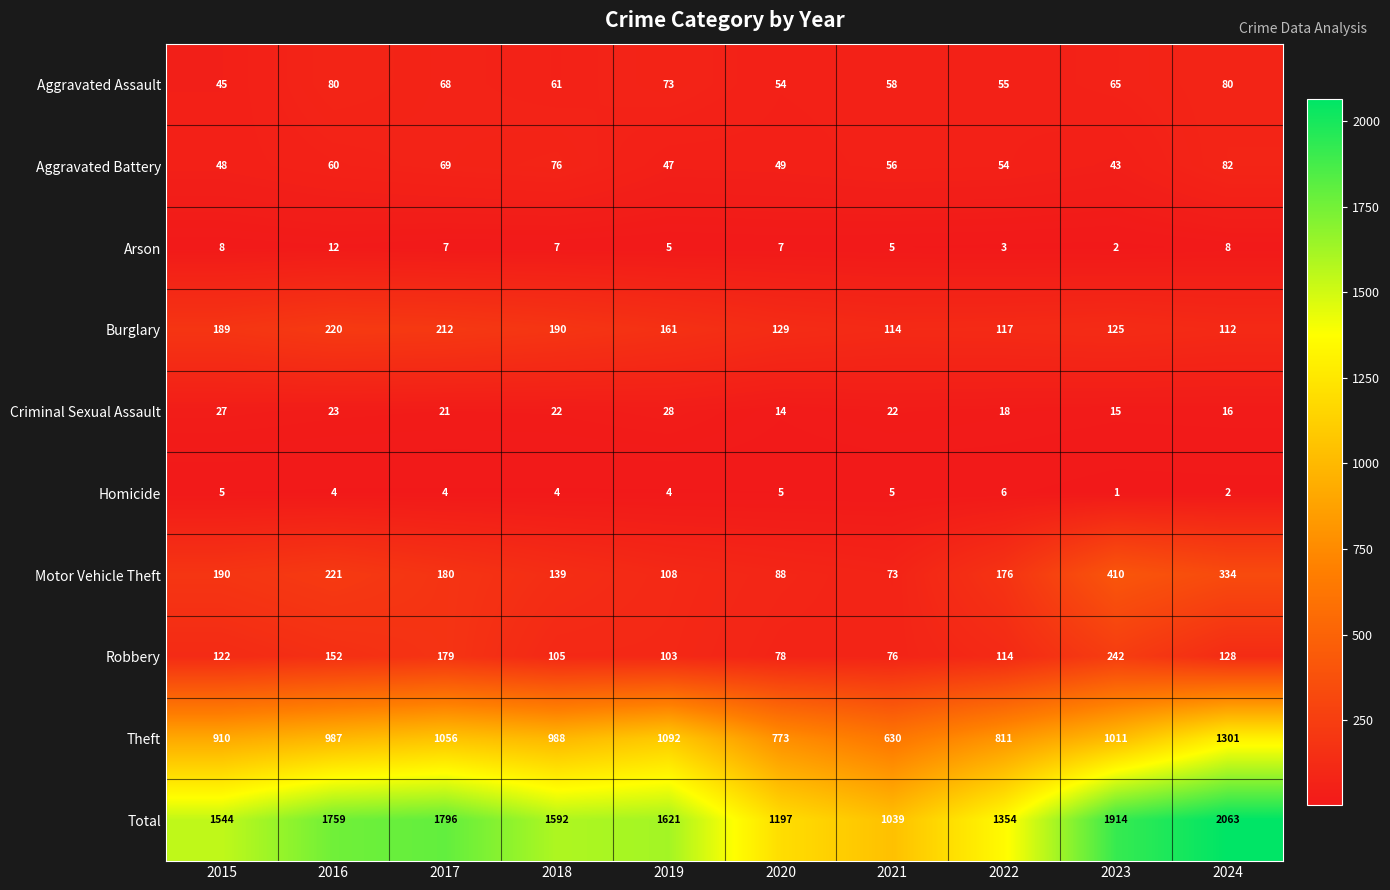

What is the approximate value of Aggravated Battery at 2019?

47